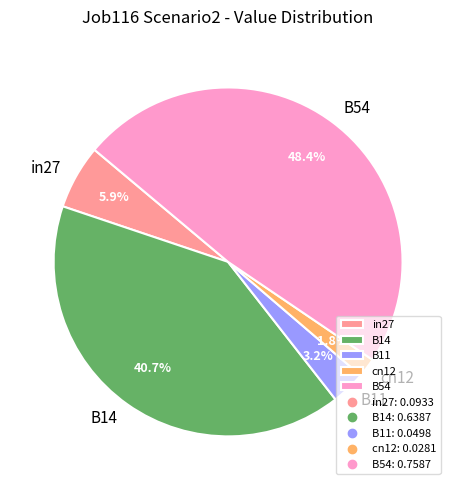

The B54 slice represents 59% of the pie. True or false?

False